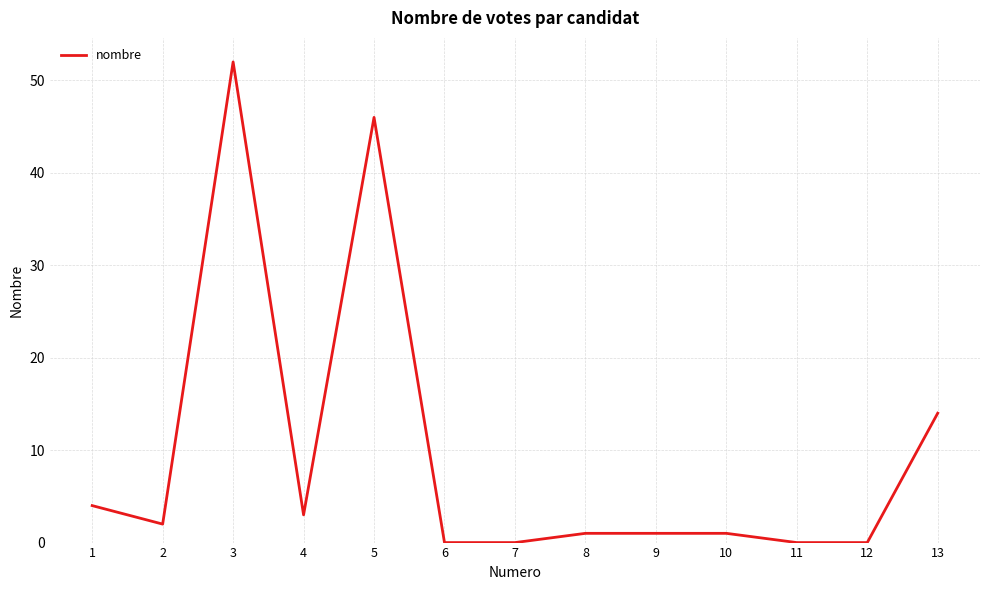

Reading left to right, transcribe all the data shown in this chart.

1=4	2=2	3=52	4=3	5=46	6=0	7=0	8=1	9=1	10=1	11=0	12=0	13=14